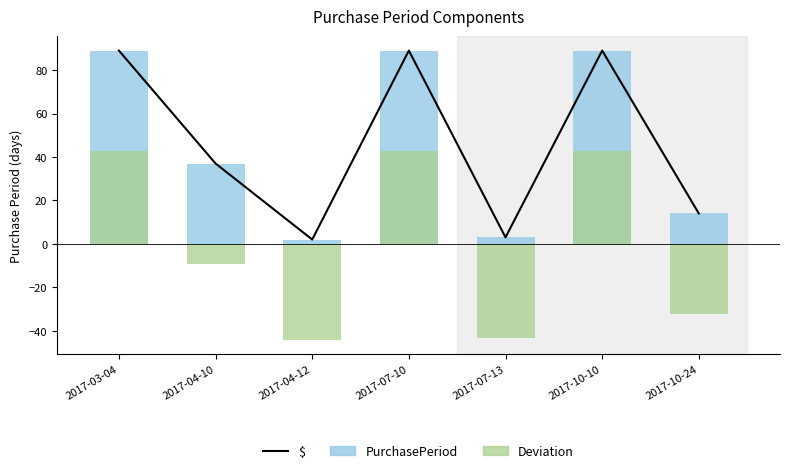

Reading left to right, what are all the values shown in this chart?

$: 2017-03-04=89.0	2017-04-10=37.0	2017-04-12=2.0	2017-07-10=89.0	2017-07-13=3.0	2017-10-10=89.0	2017-10-24=14.0
PurchasePeriod: 2017-03-04=89.0	2017-04-10=37.0	2017-04-12=2.0	2017-07-10=89.0	2017-07-13=3.0	2017-10-10=89.0	2017-10-24=14.0
Deviation: 2017-03-04=42.9	2017-04-10=-9.1	2017-04-12=-44.1	2017-07-10=42.9	2017-07-13=-43.1	2017-10-10=42.9	2017-10-24=-32.1